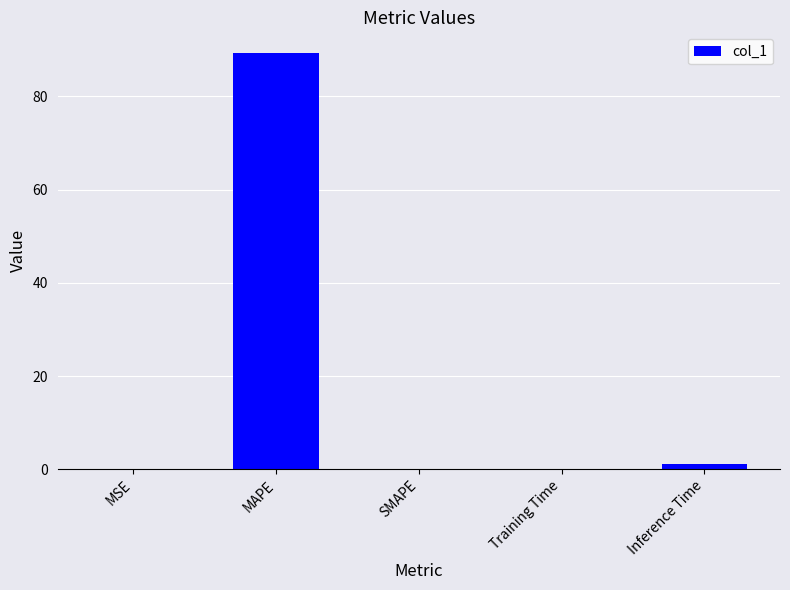

The value at MAPE is 25.0. True or false?

False